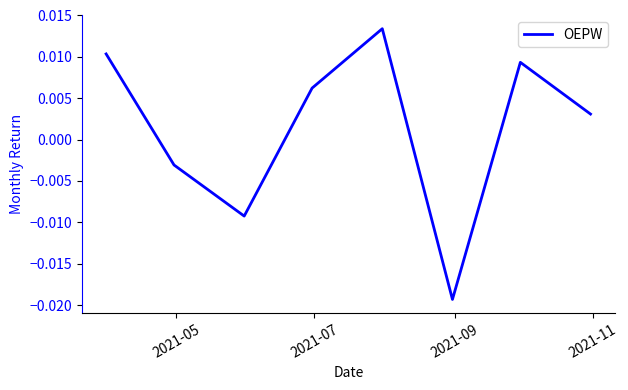

How many categories are shown in the chart?

8